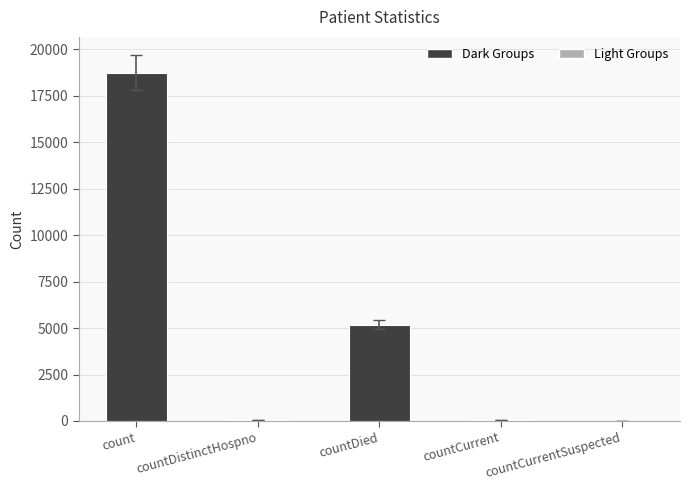

Does the chart contain stacked bars?

No